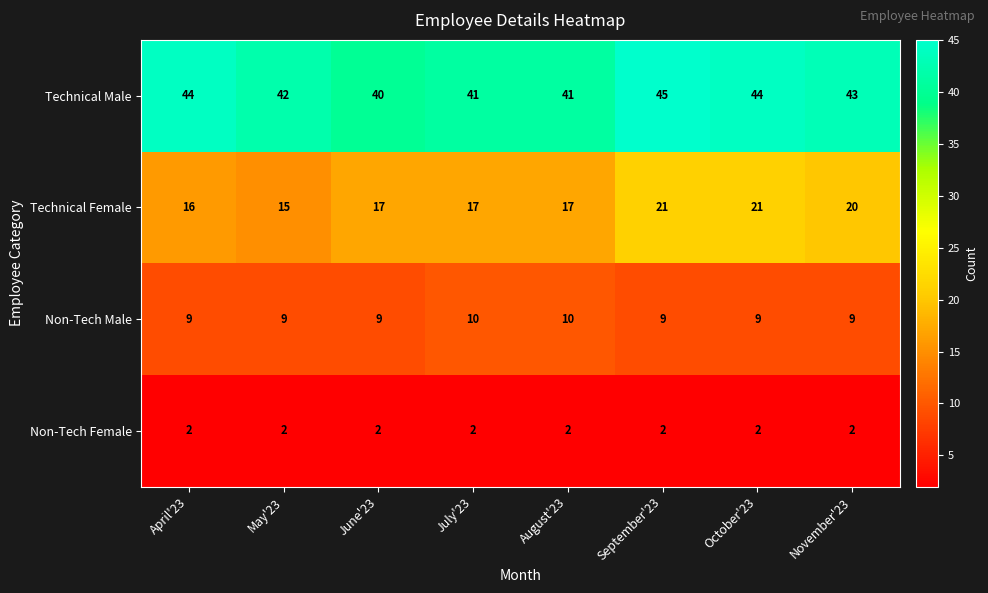

The value of Technical Female at June'23 is 17. True or false?

True